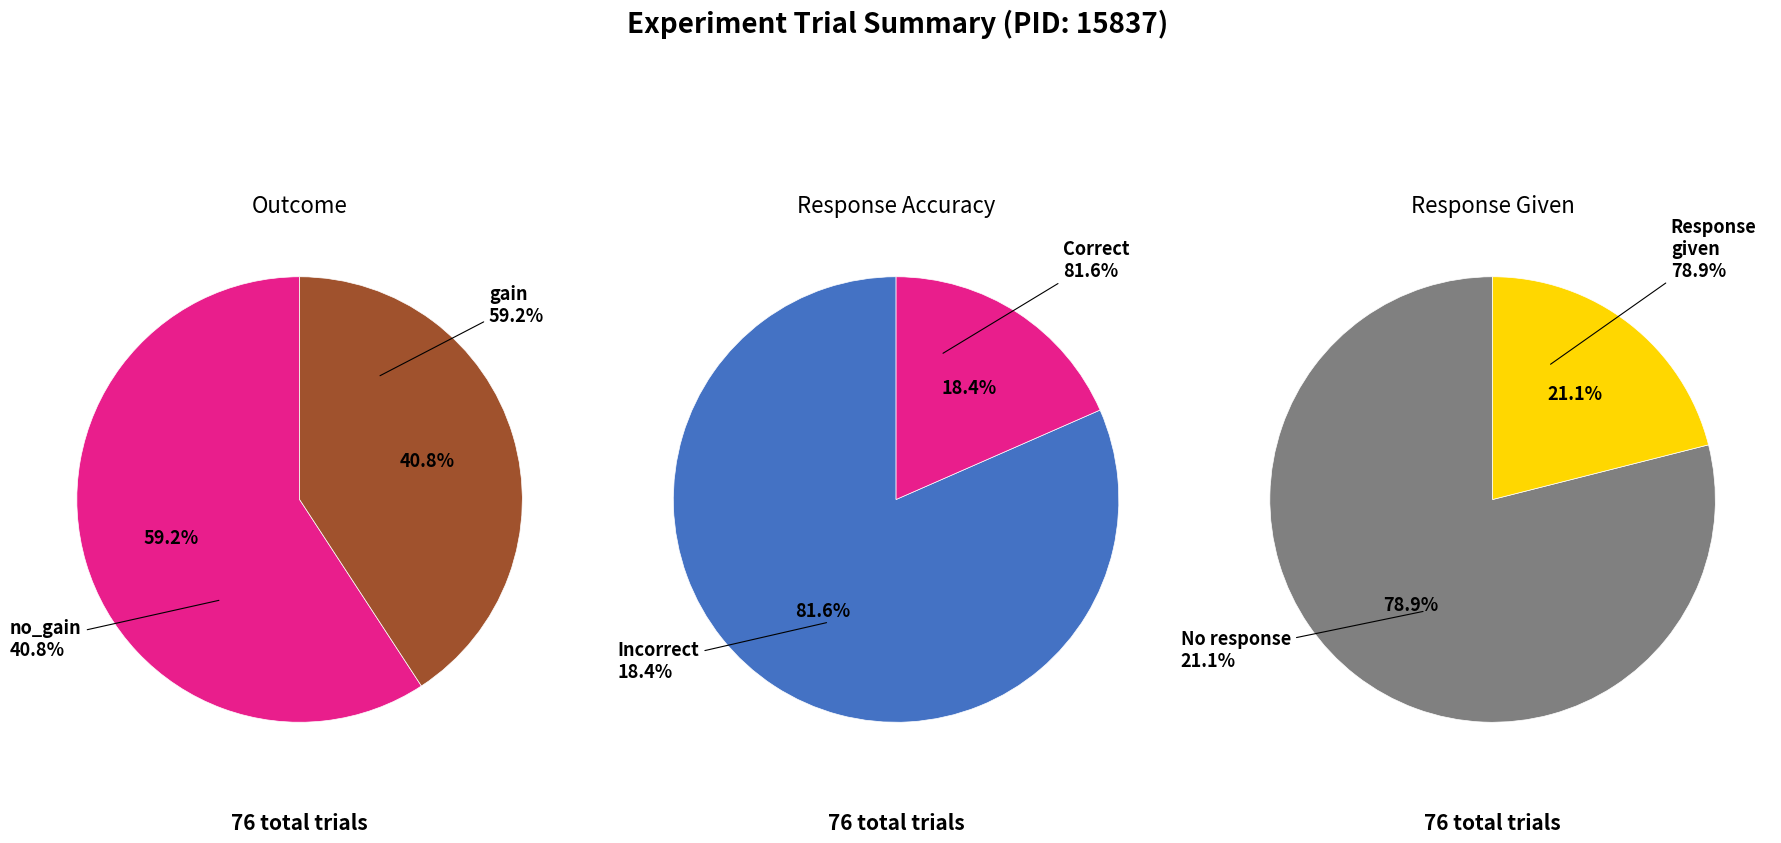

How many segments does this pie chart have?

2